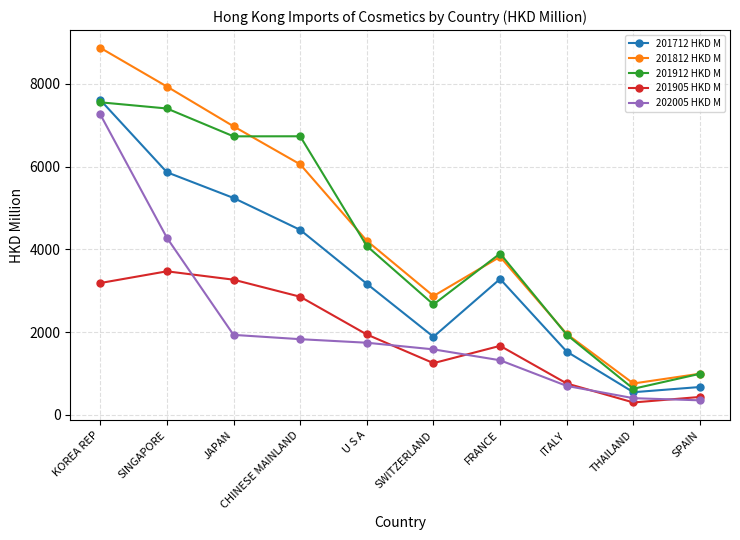

What is the approximate value of 201905 HKD M at THAILAND?

299.4